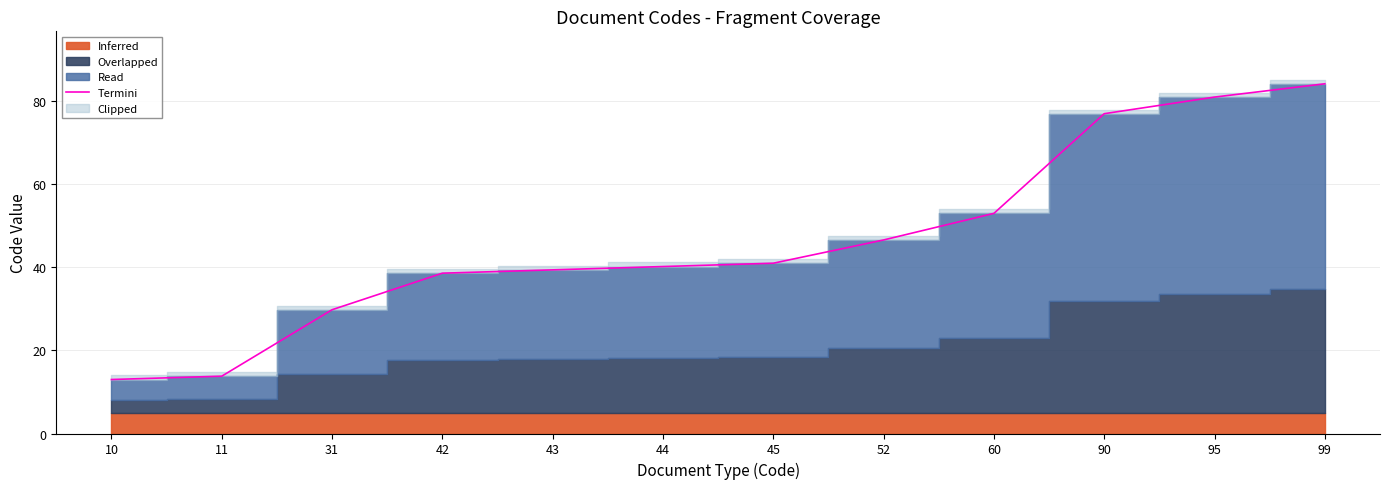

What is the value of the 6th point from the left?

40.2